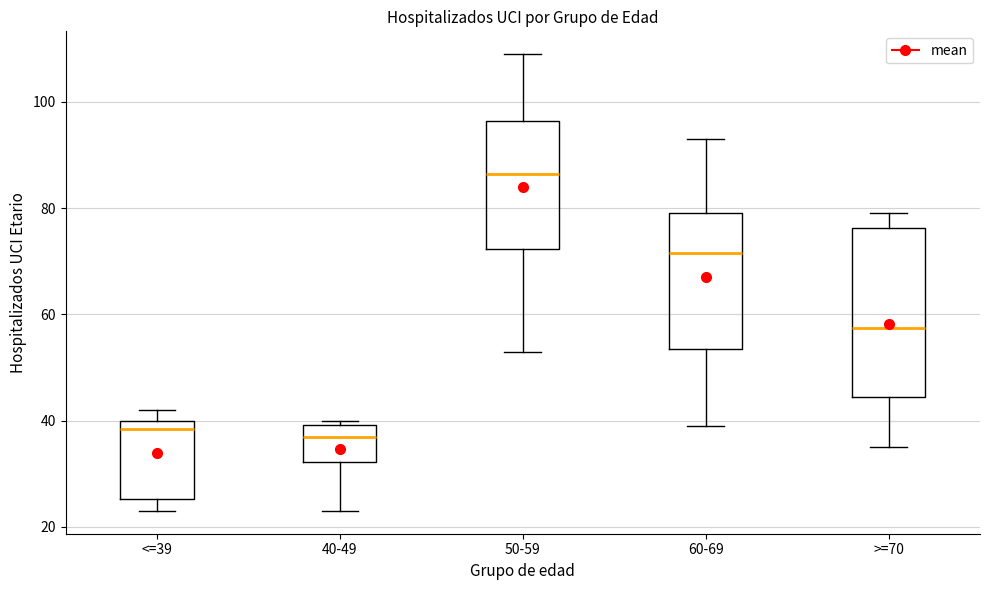

Reading left to right, read every box against the y-axis: the position of its median line, the range the box covers, and the ends of its whiskers. The values are not printed on the chart, so give them approximately, as read against the axis.

<=39: median 38, box 26 to 40, whiskers 24 to 42
40-49: median 38, box 32 to 40, whiskers 24 to 40 (just above the box's upper edge)
50-59: median 86, box 72 to 96, whiskers 54 to 110
60-69: median 72, box 54 to 80, whiskers 40 to 94
>=70: median 58, box 44 to 76, whiskers 36 to 80